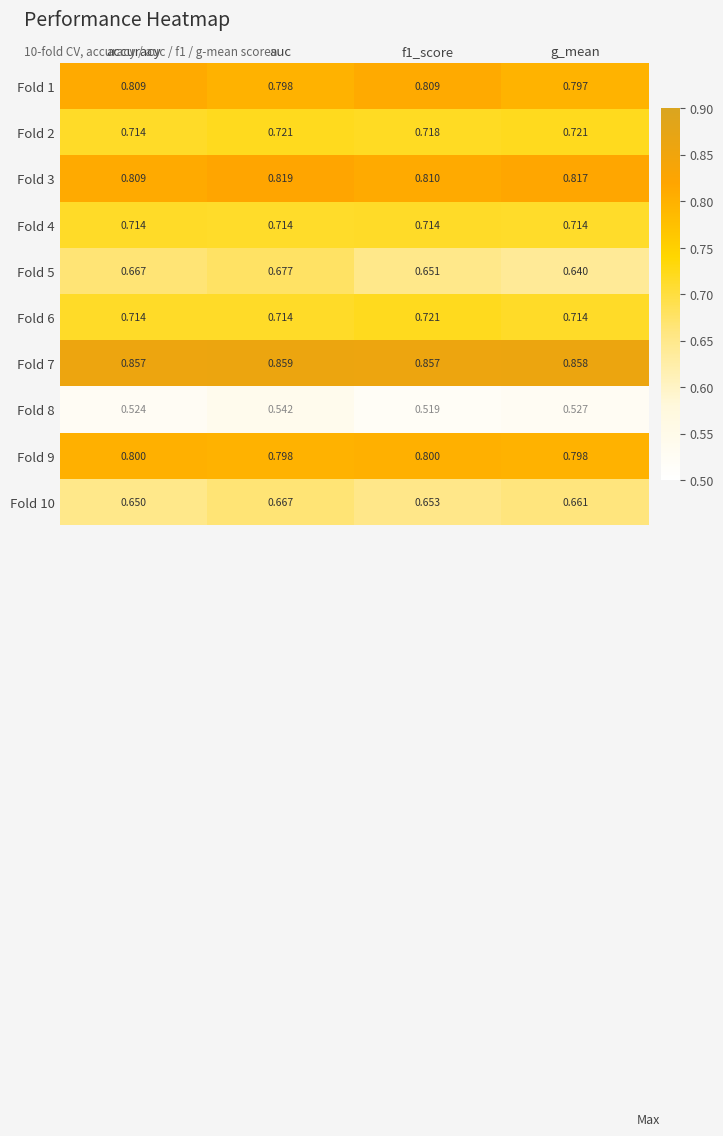

At which label does Fold 3 reach its minimum?

accuracy